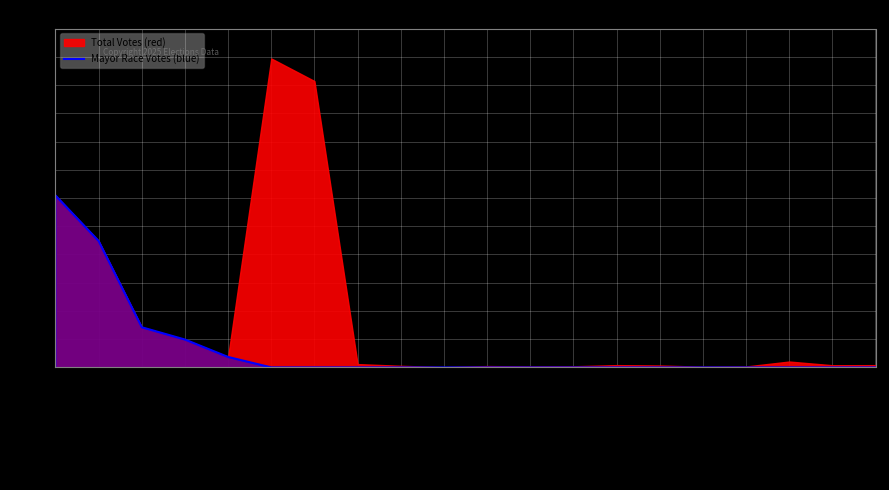

What is the difference between the maximum and minimum values?

218217